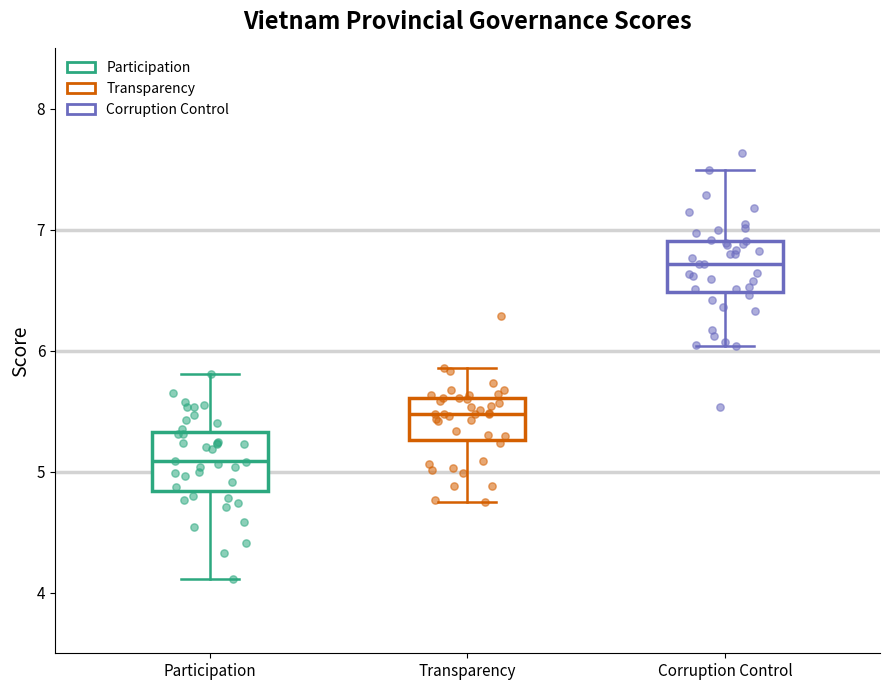

Which box's median line is the lowest?

Participation